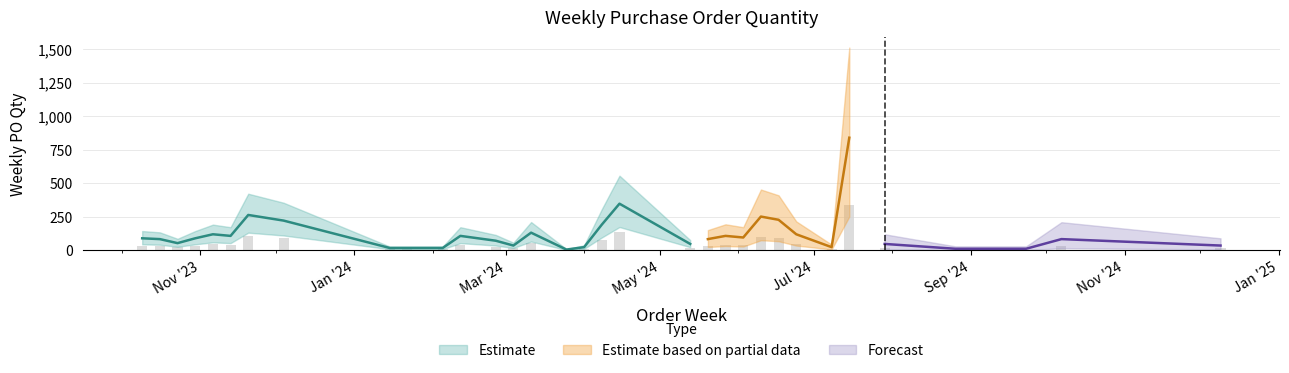

What is the difference between the values at 2024-07-29 and 2023-10-16?

36